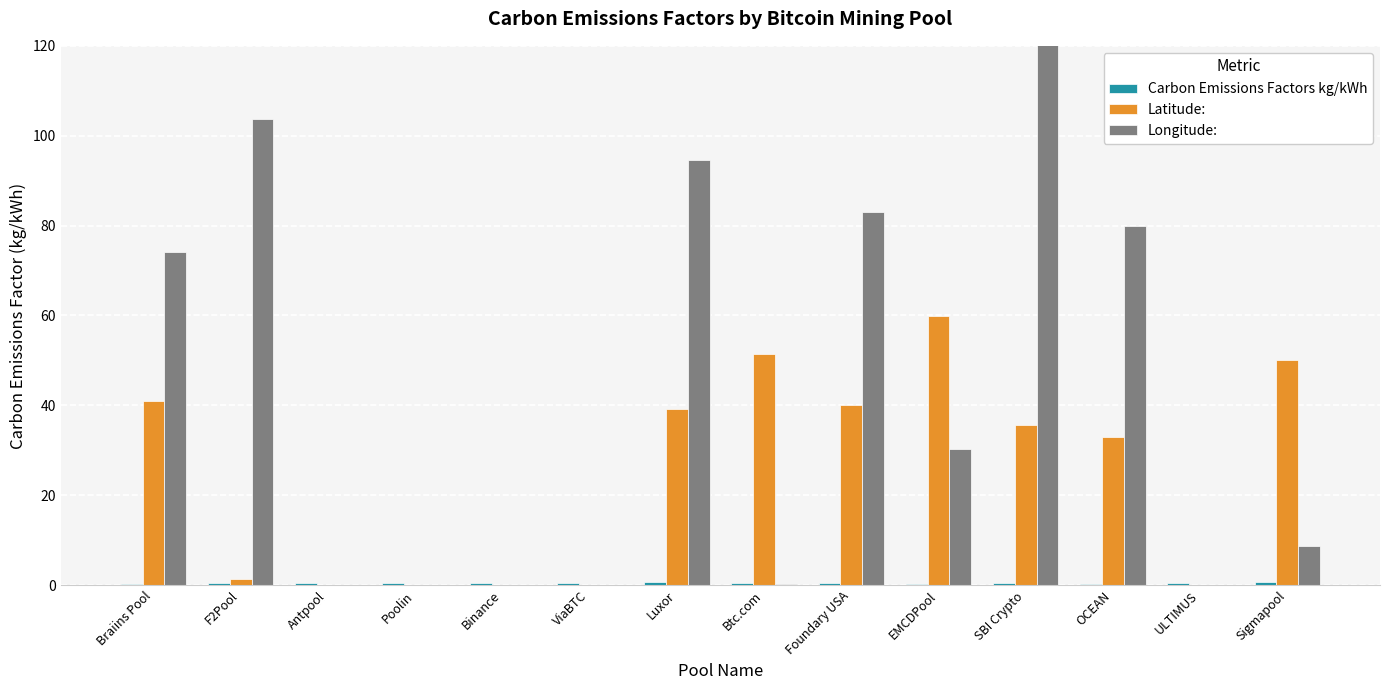

Rank the series by their average value, from lowest to highest.

Carbon Emissions Factors kg/kWh, Latitude:, Longitude: